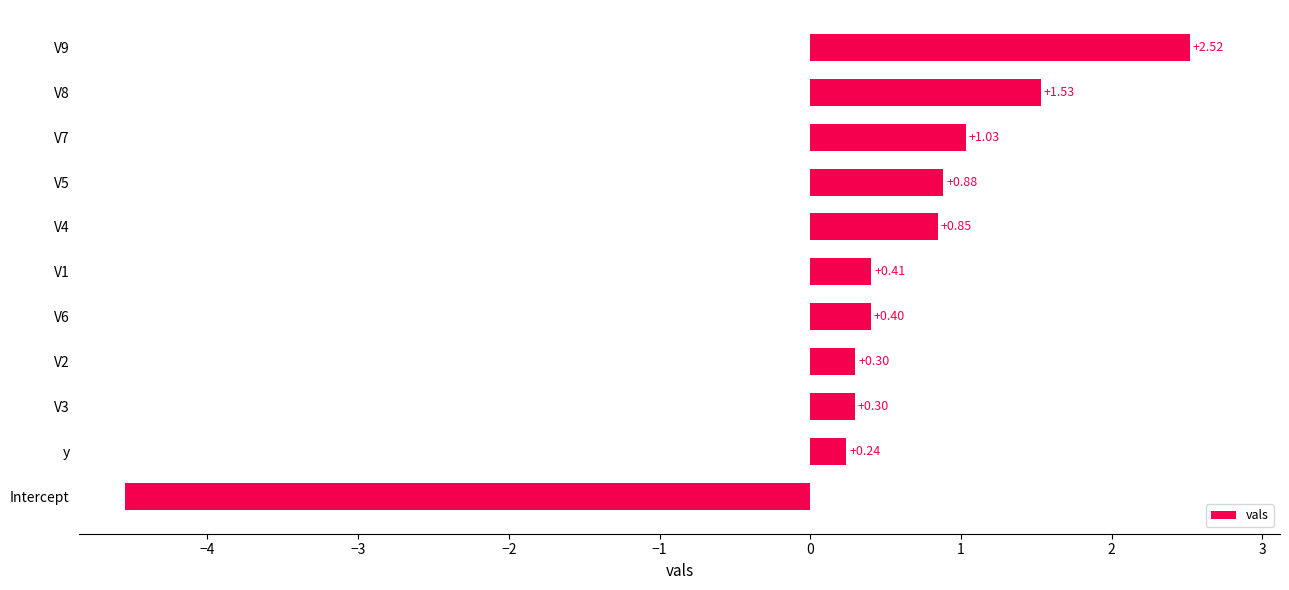

At which label is the value closest to -1?

y